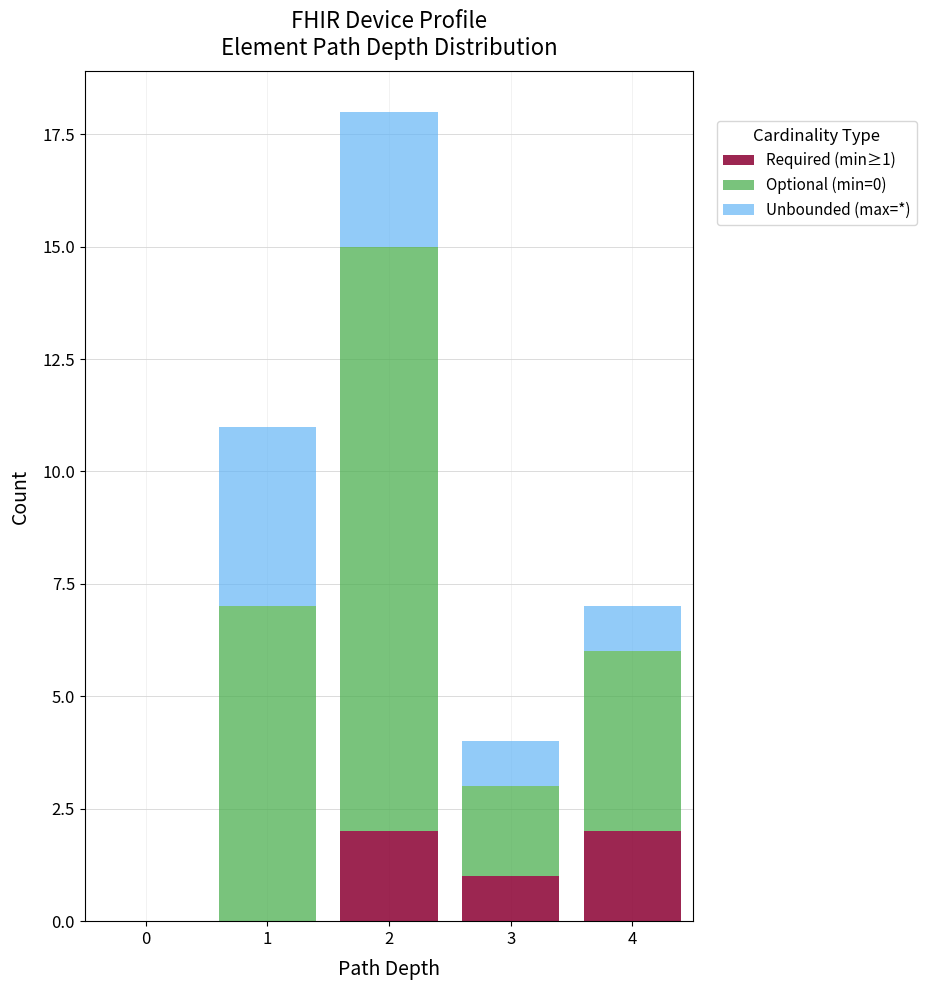

Reading right to left, what are the values for Required (min≥1)?

4=2	3=1	2=2	1=0	0=0